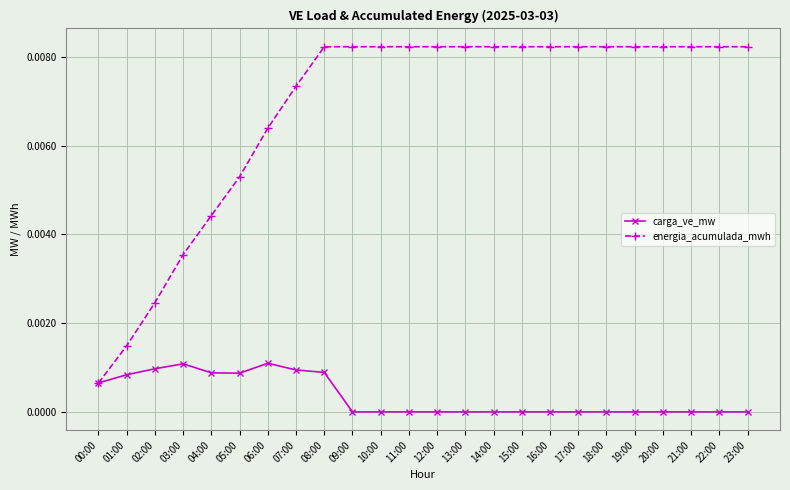

What is the label of the 20th point from the right?

04:00